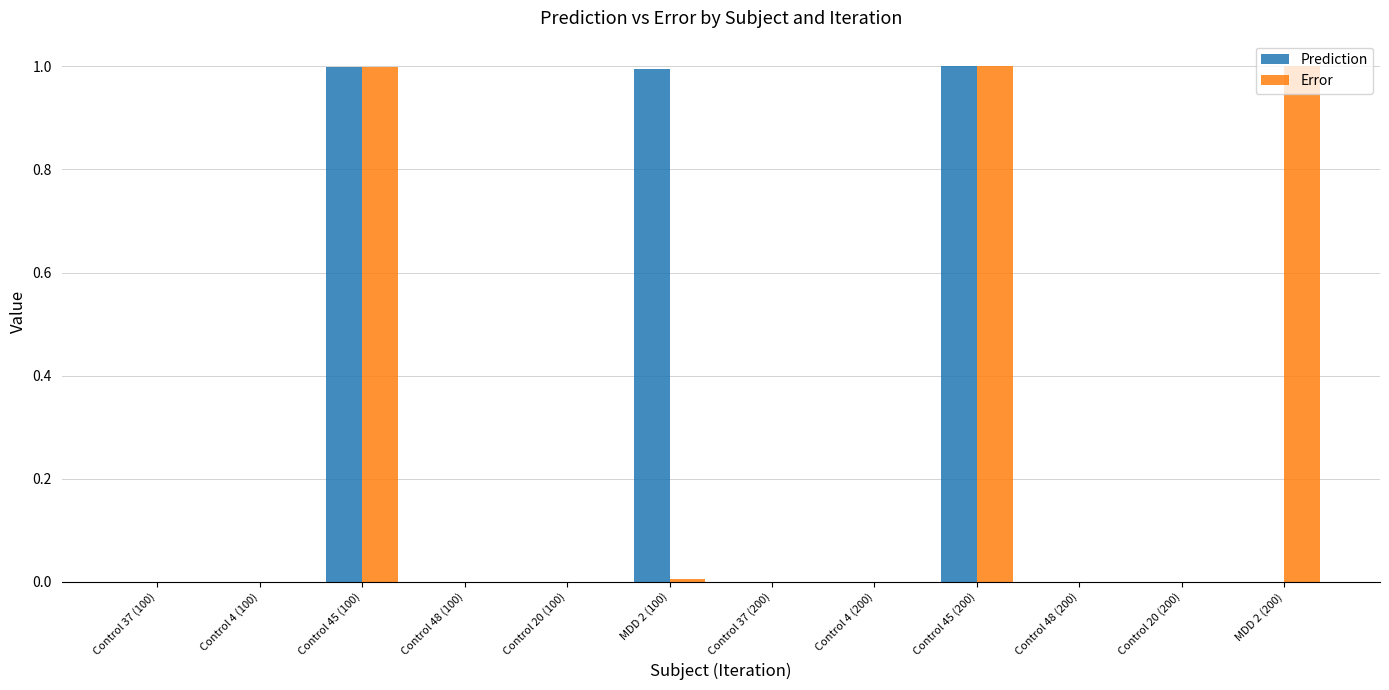

How many categories are shown in the chart?

12